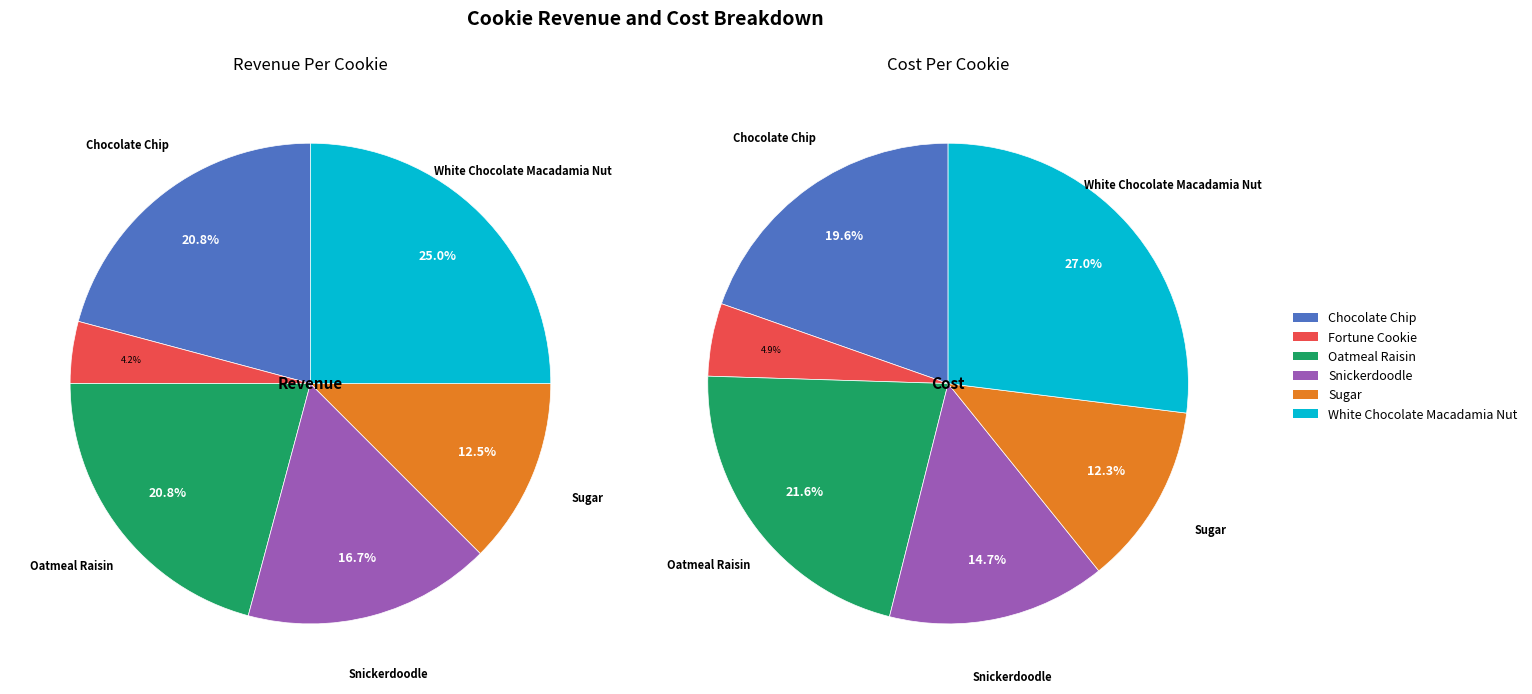

The Snickerdoodle slice represents 2% of the pie. True or false?

False